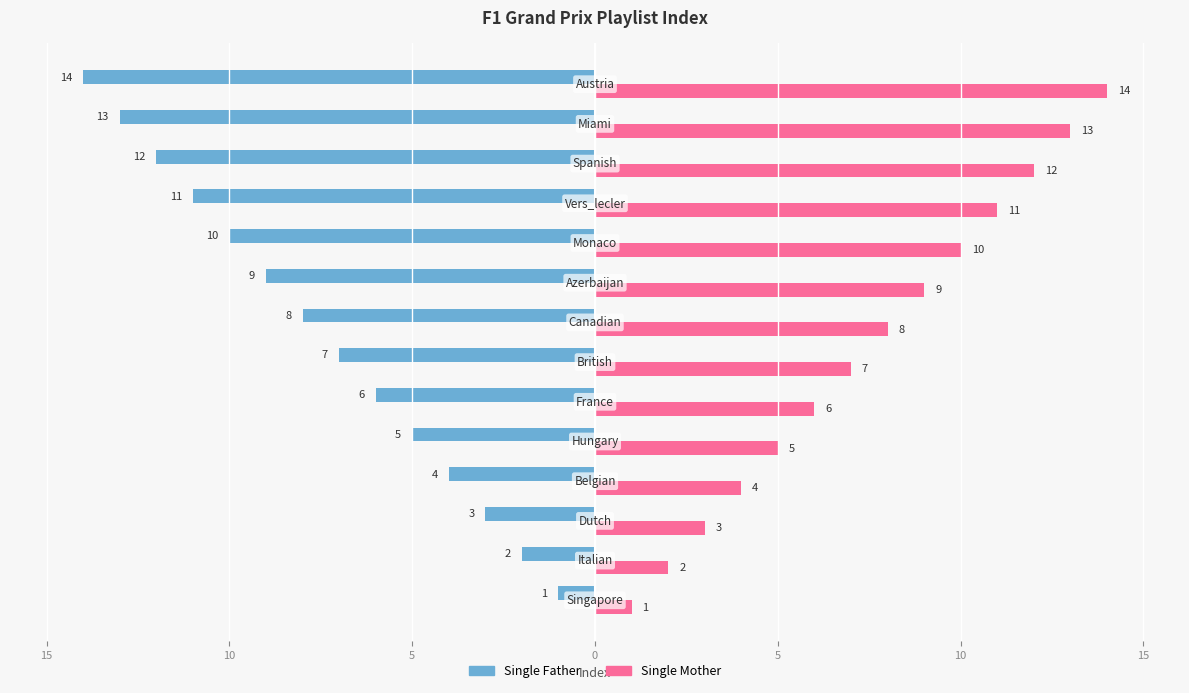

What are all the series names shown in the legend?

Single Father, Single Mother